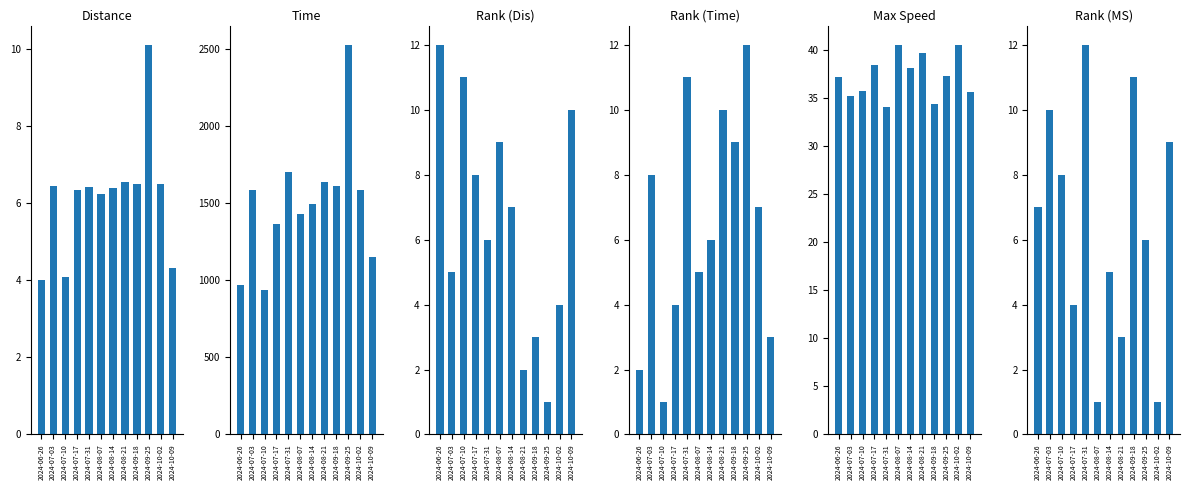

Reading left to right, transcribe all the data shown in this chart.

Distance: 4.0	6.5	4.1	6.3	6.4	6.2	6.4	6.5	6.5	10.1	6.5	4.3
Time: 969.0	1585.0	937.0	1365.0	1699.0	1427.0	1490.0	1633.0	1608.0	2523.0	1582.0	1149.0
Rank (Dis): 12.0	5.0	11.0	8.0	6.0	9.0	7.0	2.0	3.0	1.0	4.0	10.0
Rank (Time): 2.0	8.0	1.0	4.0	11.0	5.0	6.0	10.0	9.0	12.0	7.0	3.0
Max Speed: 37.2	35.2	35.7	38.4	34.1	40.5	38.1	39.7	34.4	37.3	40.5	35.6
Rank (MS): 7.0	10.0	8.0	4.0	12.0	1.0	5.0	3.0	11.0	6.0	1.0	9.0